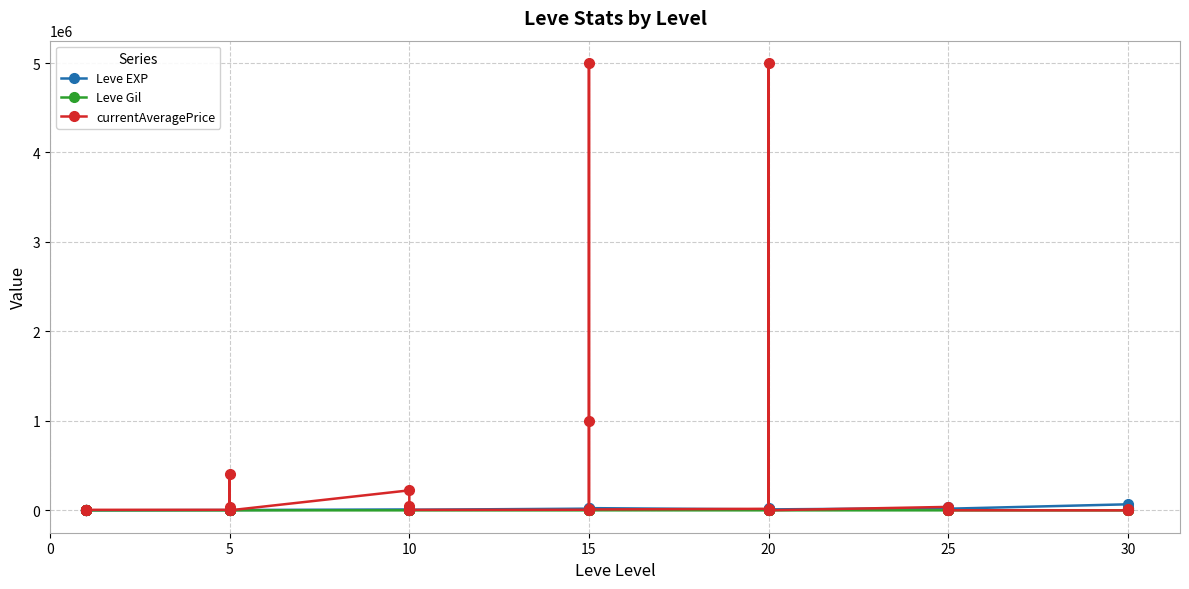

The currentAveragePrice series shows 15108.0 at 15. True or false?

False